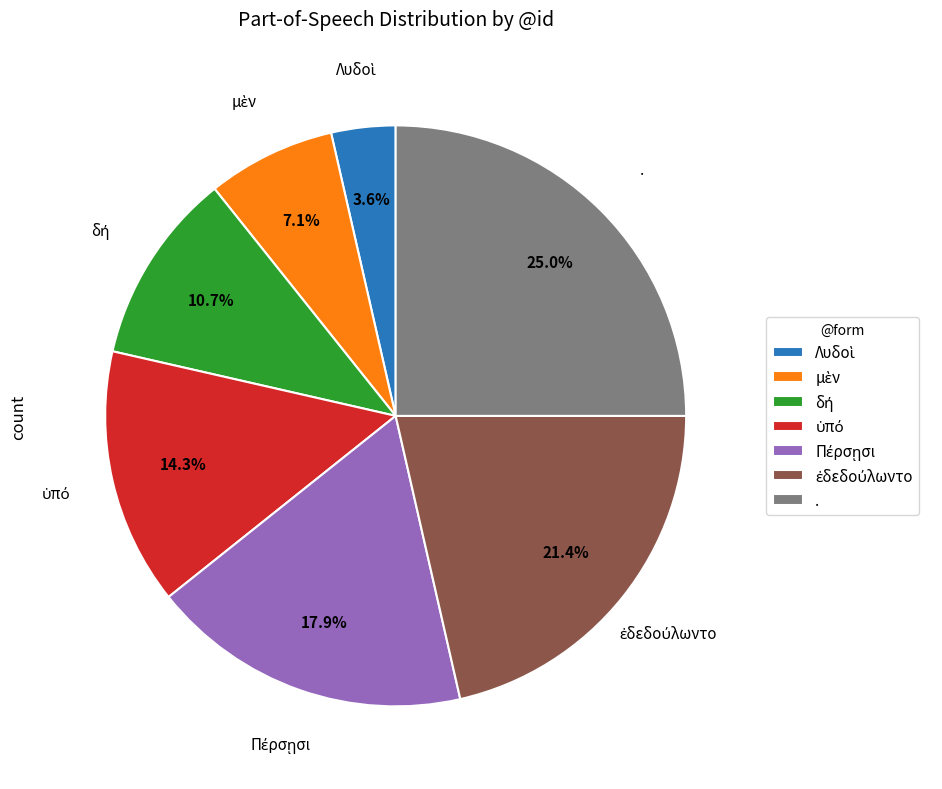

Is there a majority slice in this chart?

No